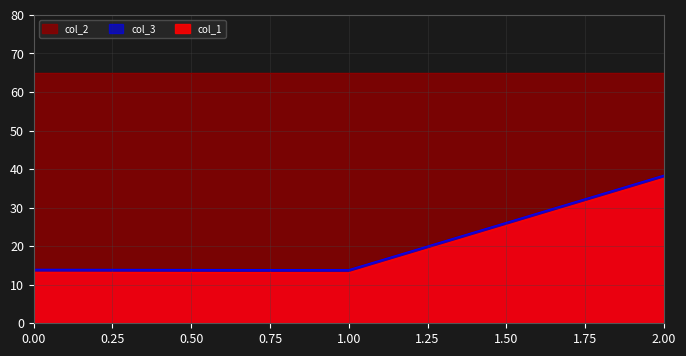

Which category has the lowest value in the col_1 series?

1